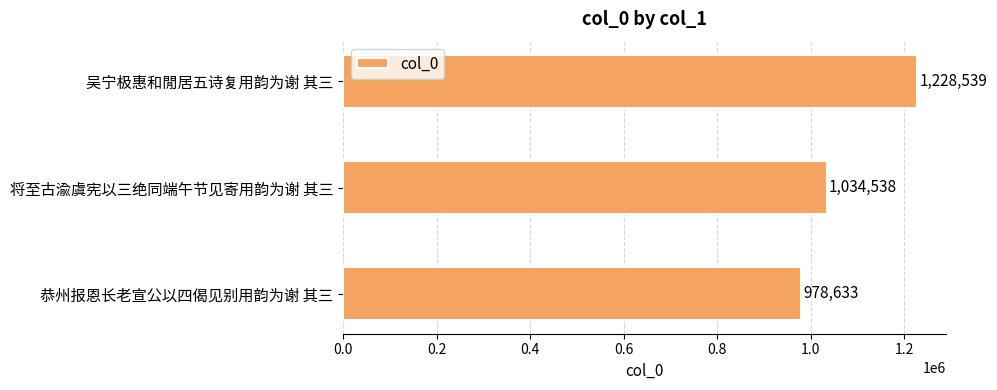

Reading bottom to top, what are all the values shown in this chart?

978633	1034538	1228539